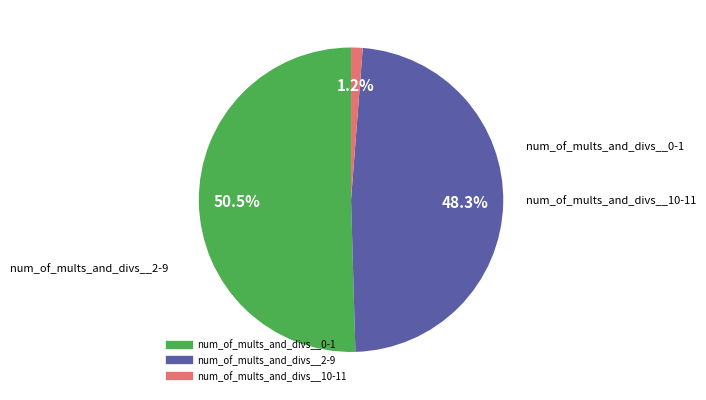

Does any single category account for the majority?

Yes